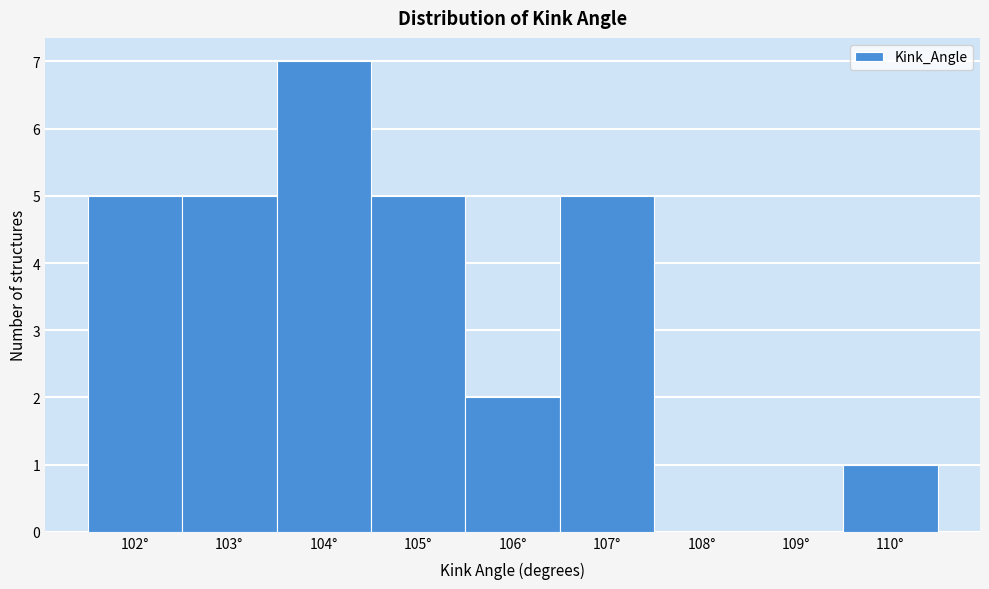

Which range on the x-axis has the tallest bar?

103.5 to 104.5